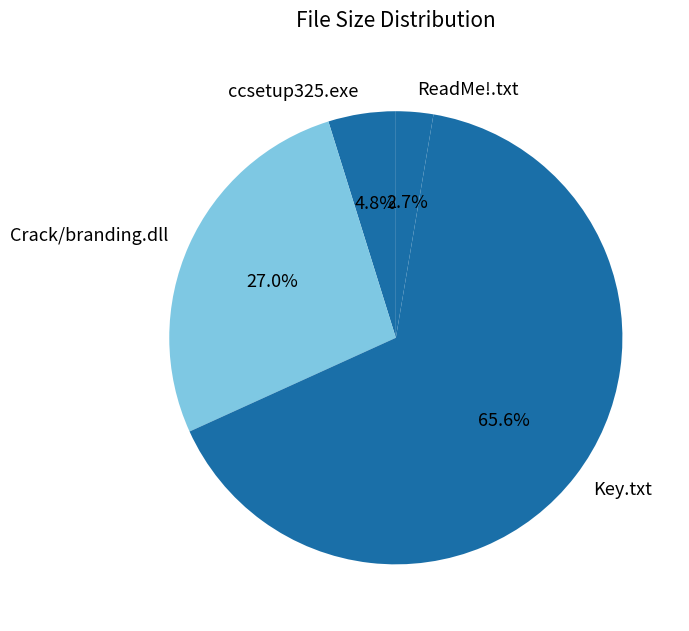

To the nearest percent, what percentage of the pie is ReadMe!.txt?

3%